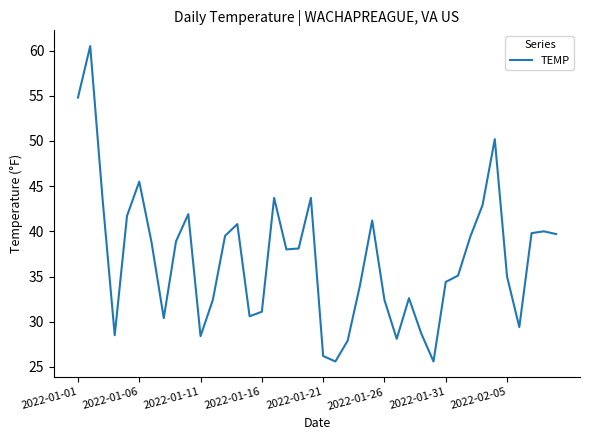

What is the maximum value shown in the chart?

60.5